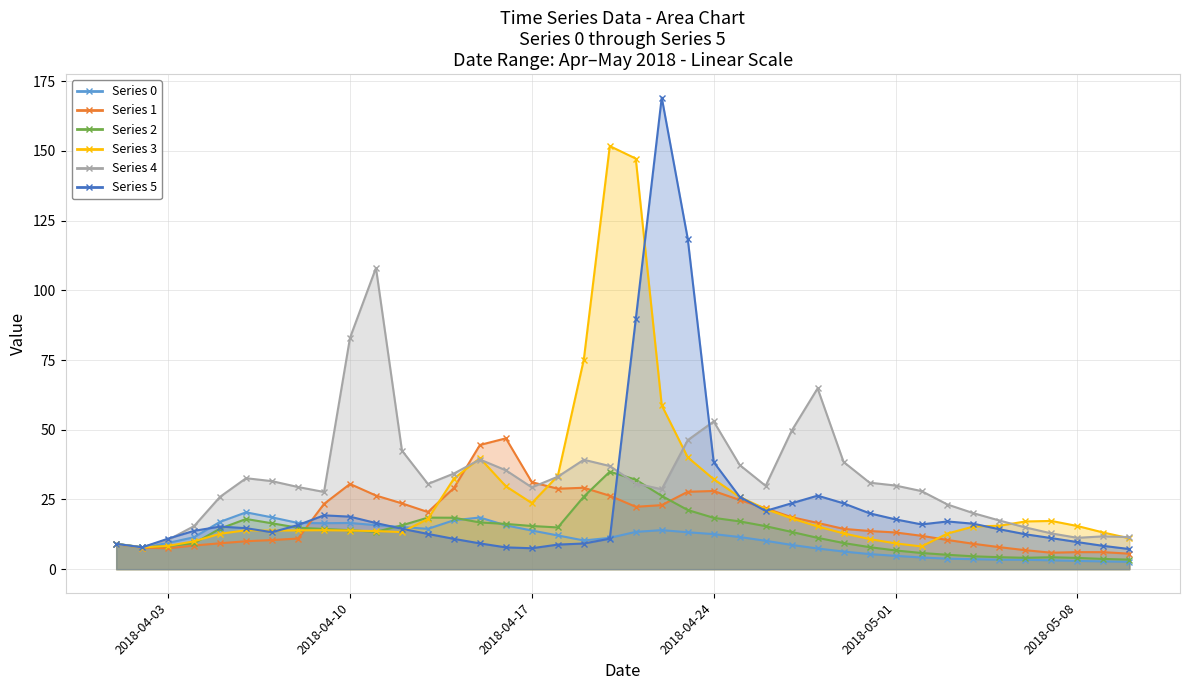

At how many categories does at least one series exceed 117?

4